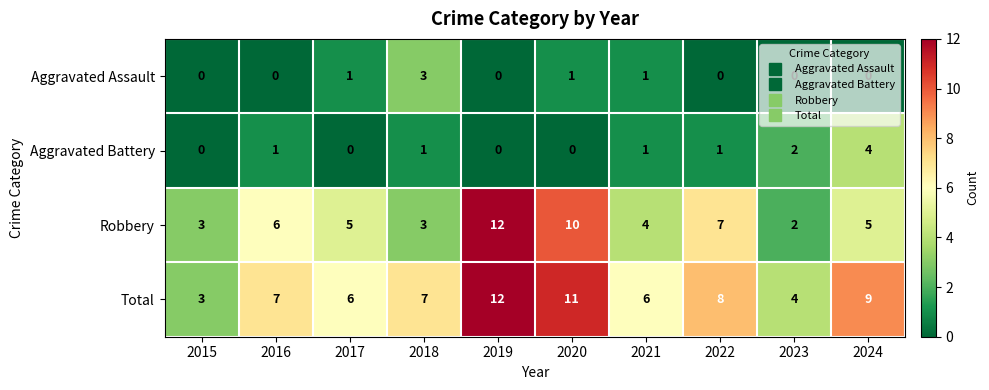

How many categories are shown in the chart?

10